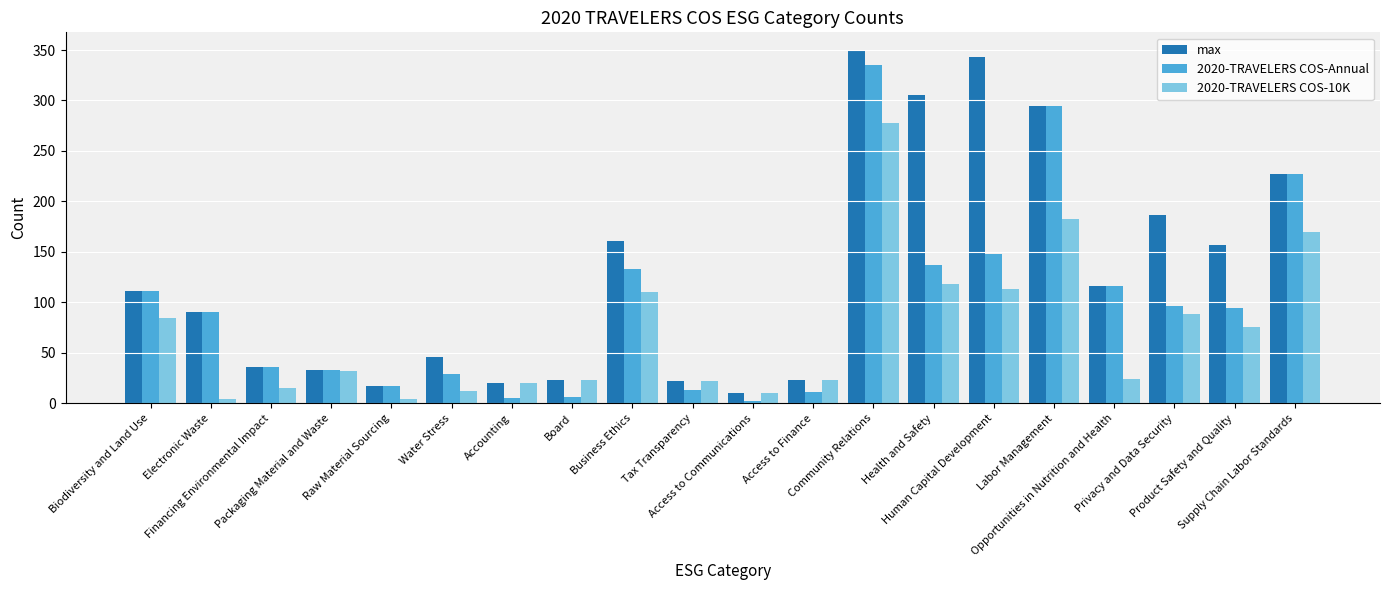

Are the bars horizontal?

No